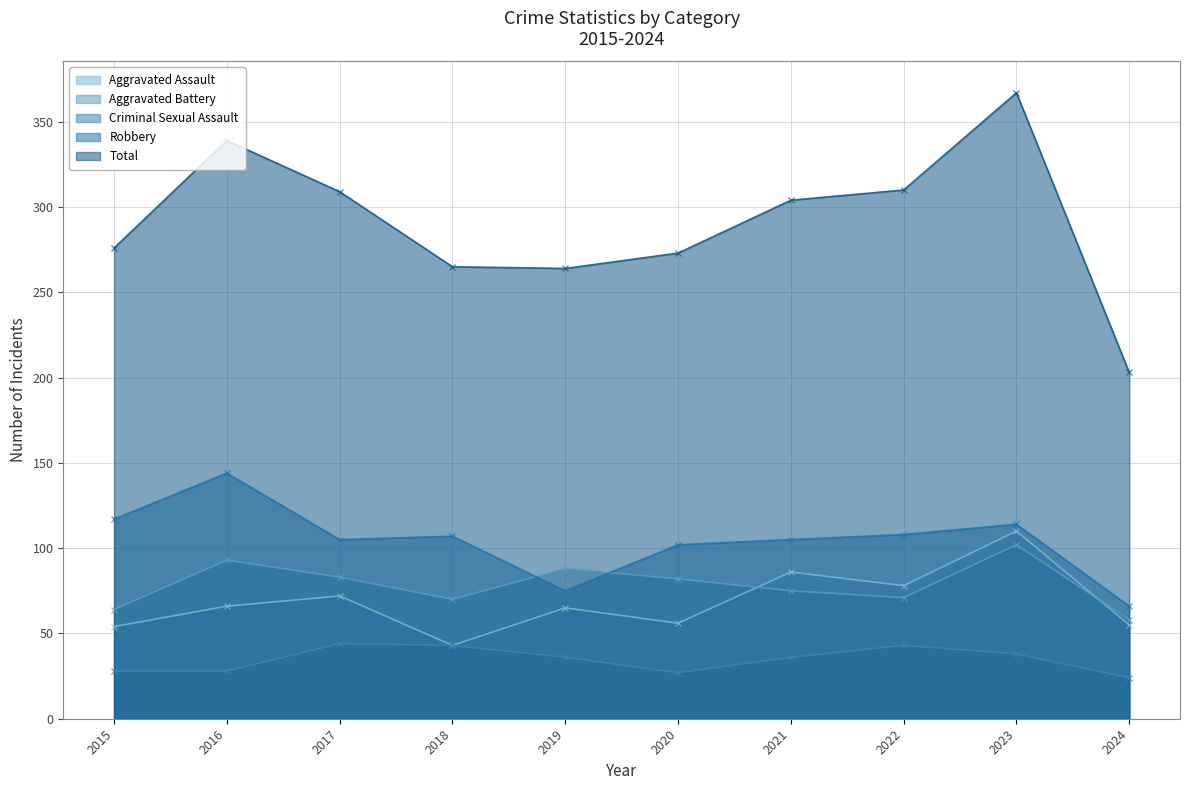

True or false: Robbery has more than 2 interior local peaks.

True